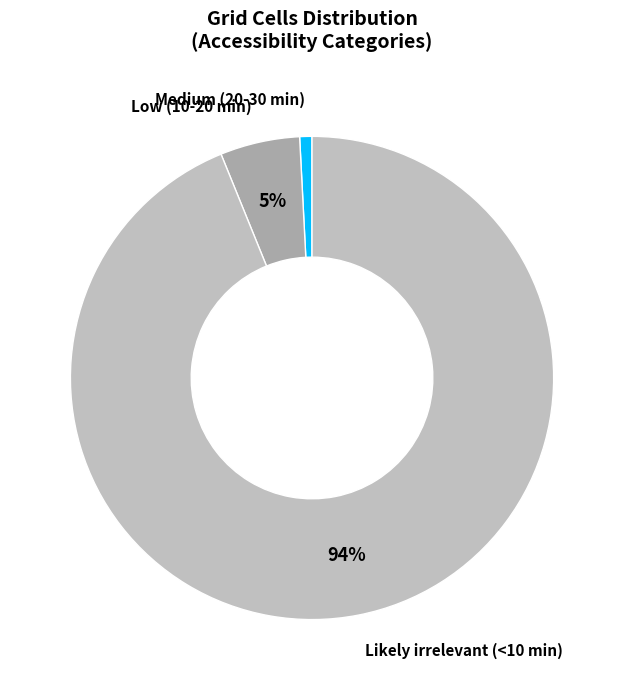

True or false: Low (10-20 min) accounts for 12% of the total.

False